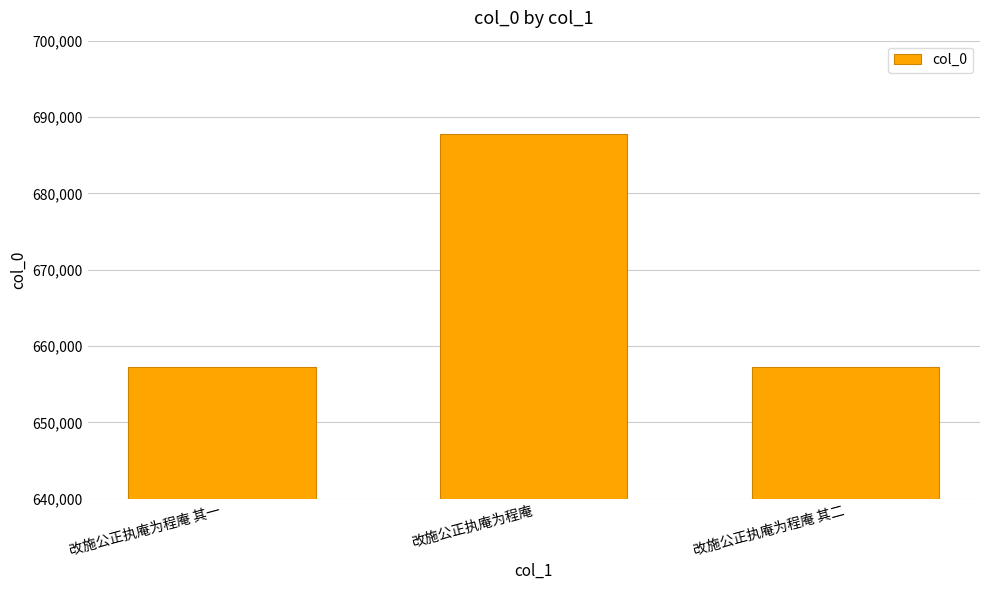

True or false: the data shows 877240 at 改施公正执庵为程庵 其一.

False